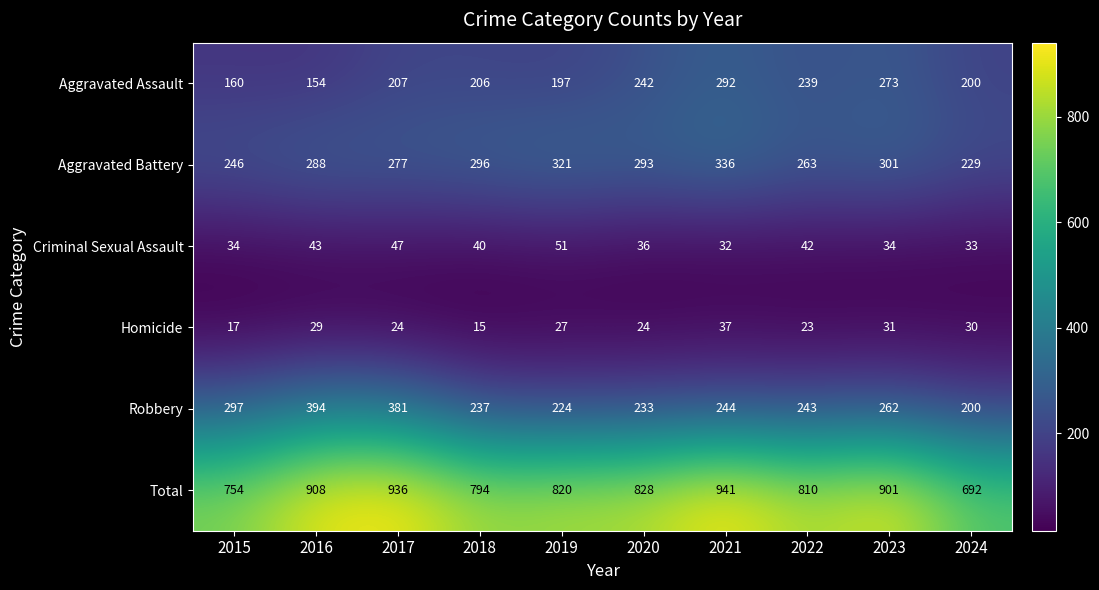

Which series has the largest total across all categories?

Total